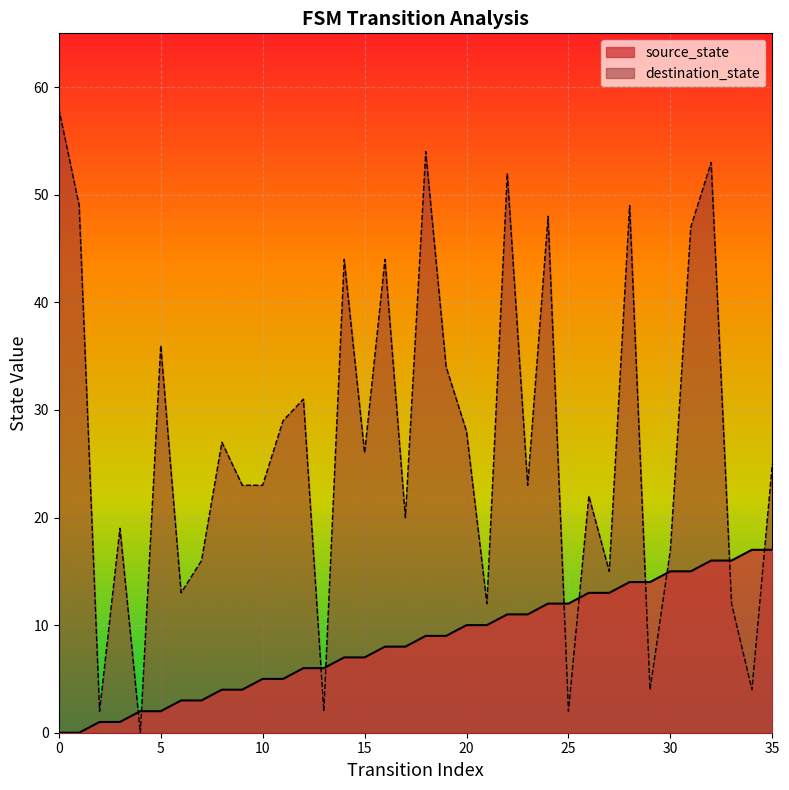

How many interior local valleys does the destination_state series have?

12